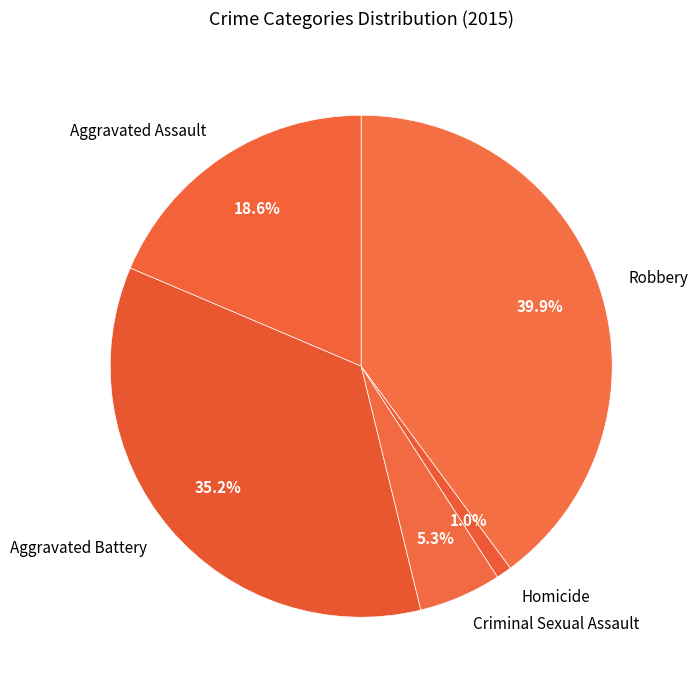

How many segments does this pie chart have?

5